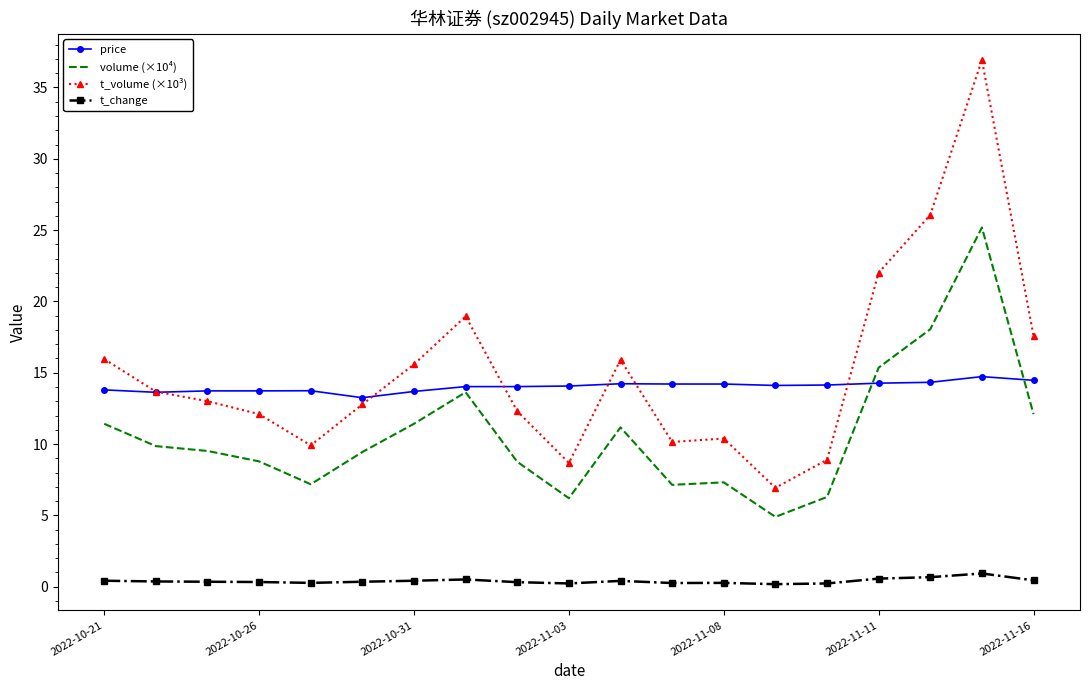

True or false: t_volume (×10³) and t_change intersect in this chart.

False